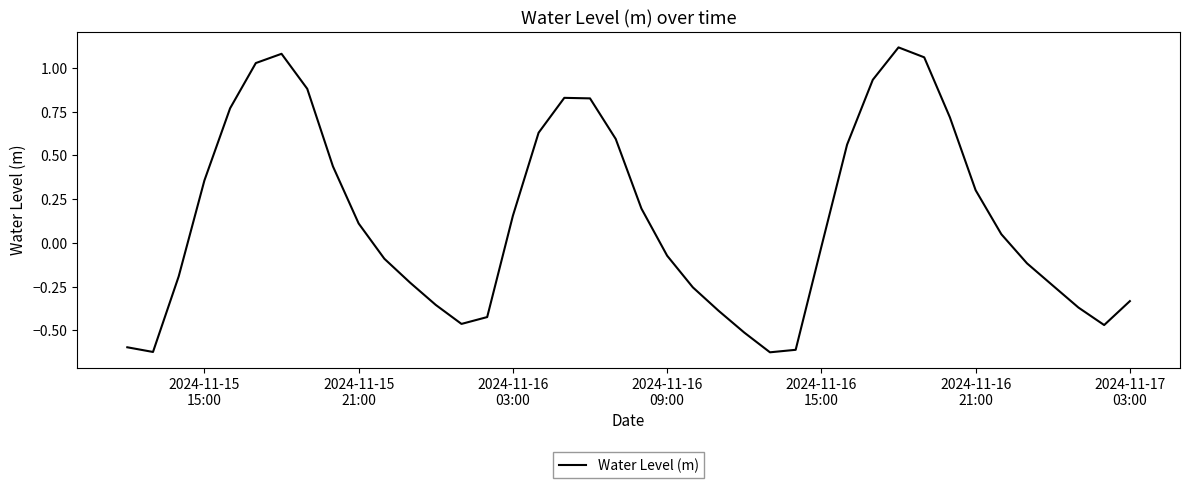

How many lines are shown in the chart?

1